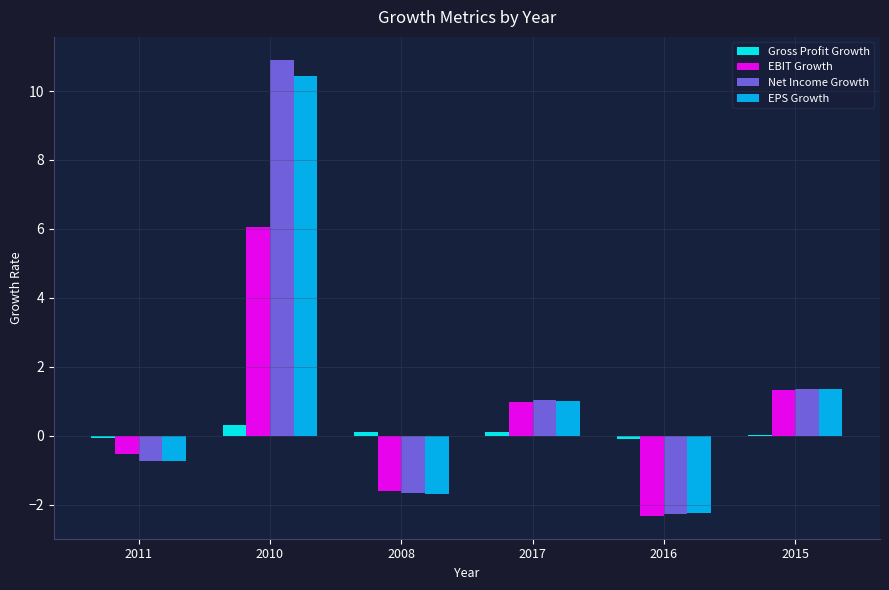

What are all the series names shown in the legend?

Gross Profit Growth, EBIT Growth, Net Income Growth, EPS Growth